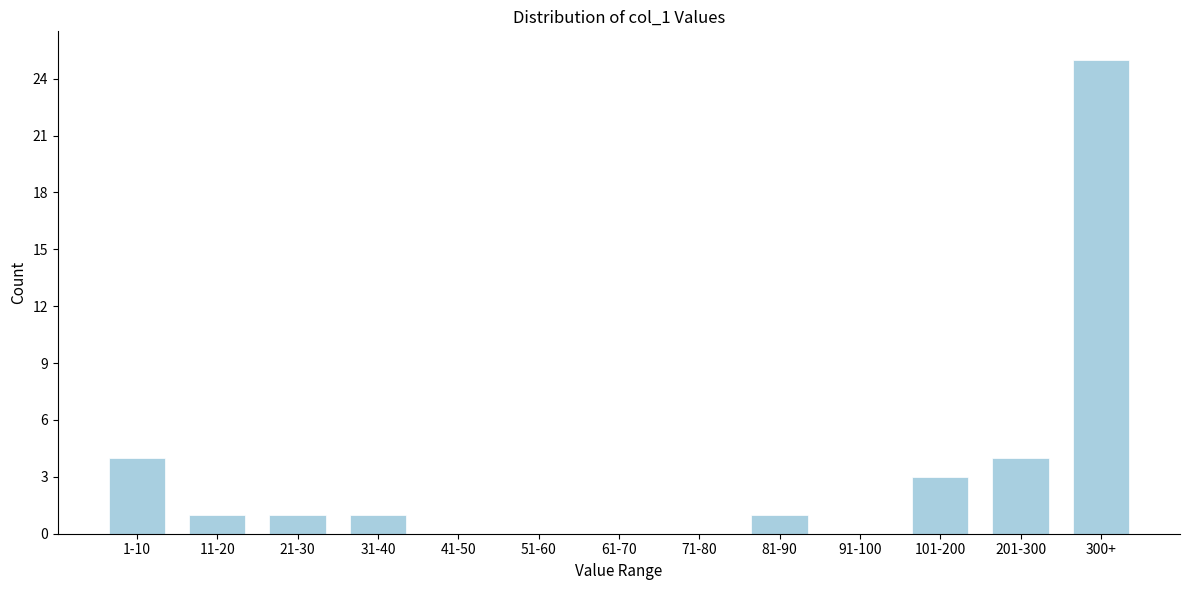

Reading right to left, transcribe all the data shown in this chart.

300+=25	201-300=4	101-200=3	91-100=0	81-90=1	71-80=0	61-70=0	51-60=0	41-50=0	31-40=1	21-30=1	11-20=1	1-10=4